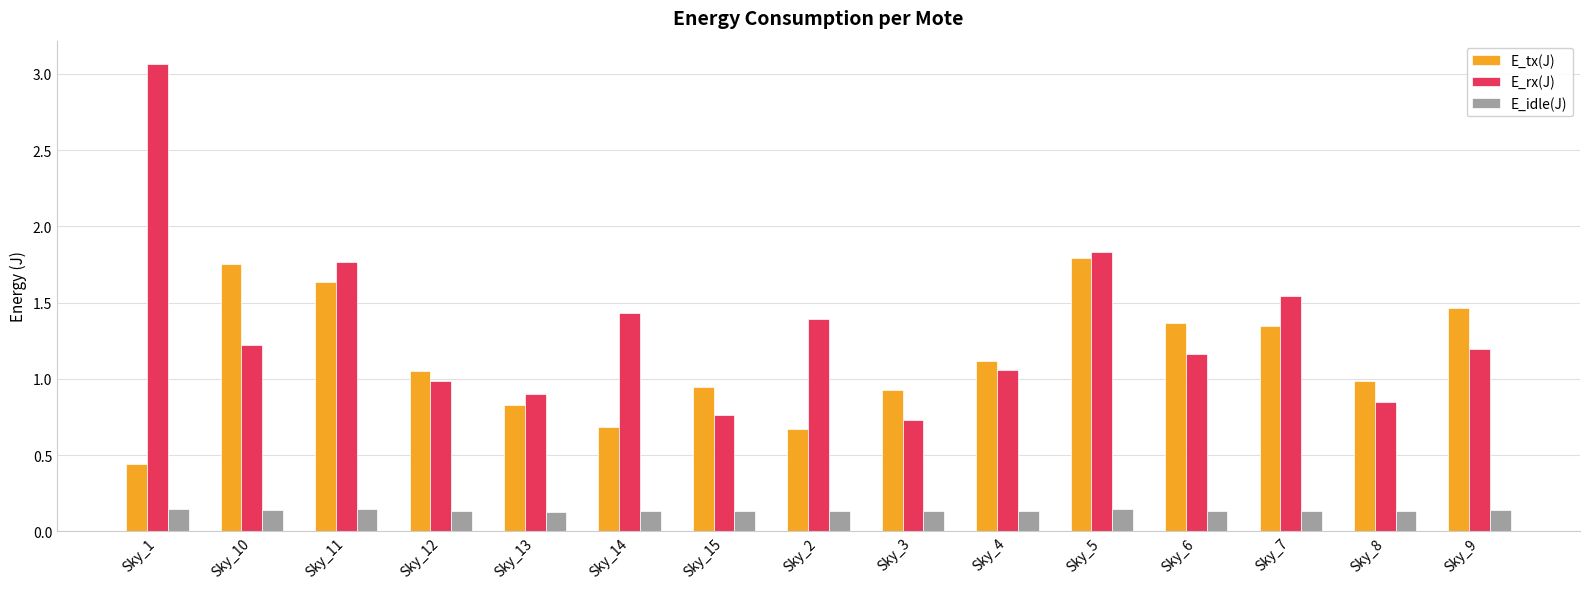

True or false: E_rx(J) has a value of 1.1 at Sky_3.

False